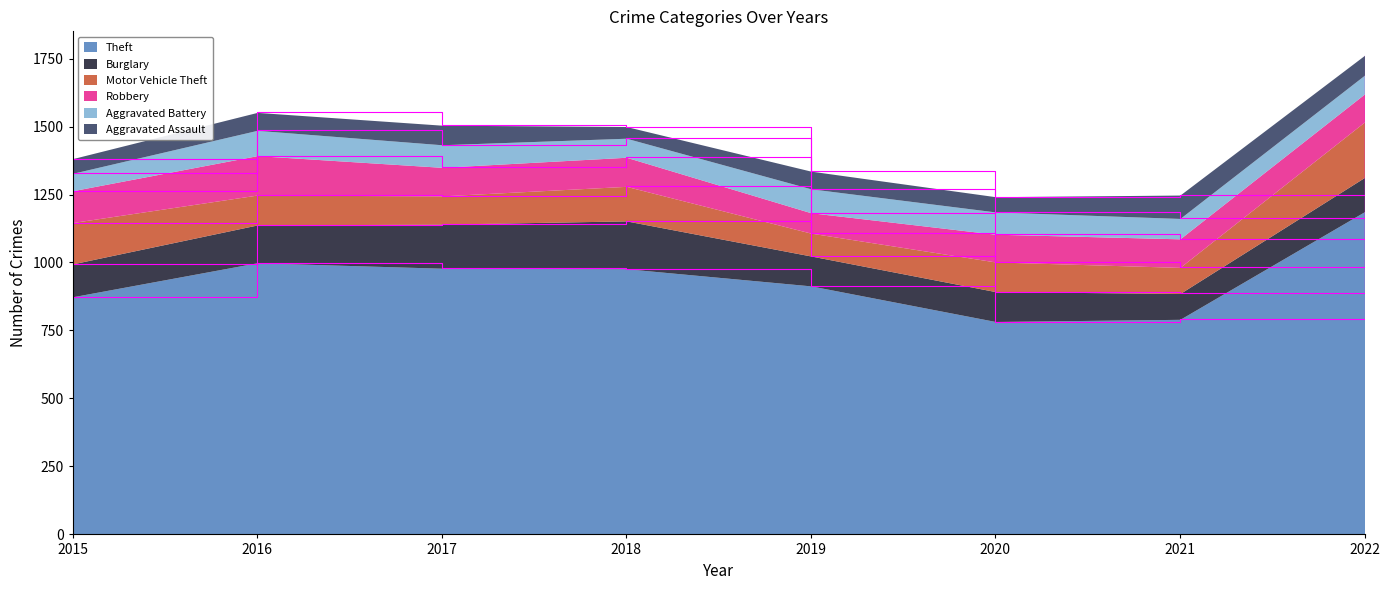

How many interior local valleys does the Theft series have?

1